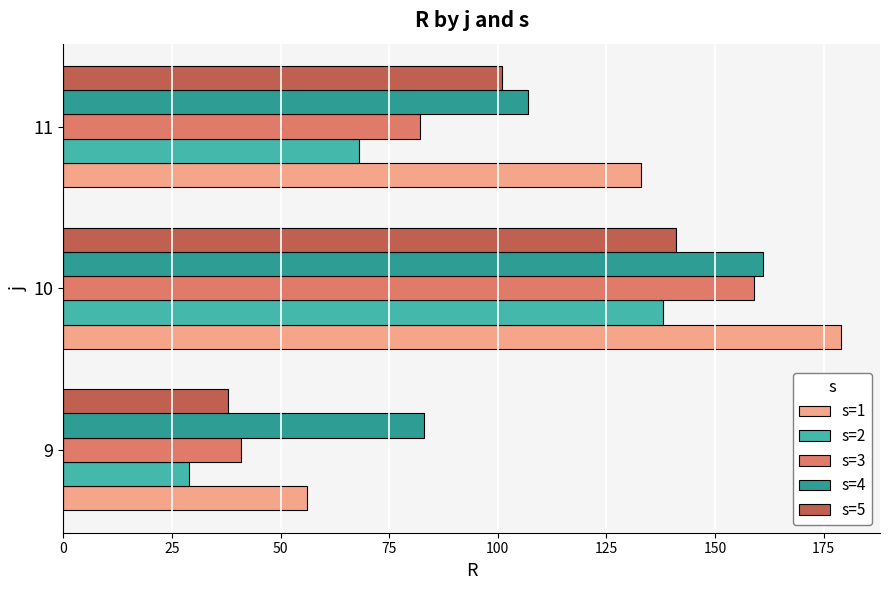

The value of s=5 at 11 is 101. True or false?

True